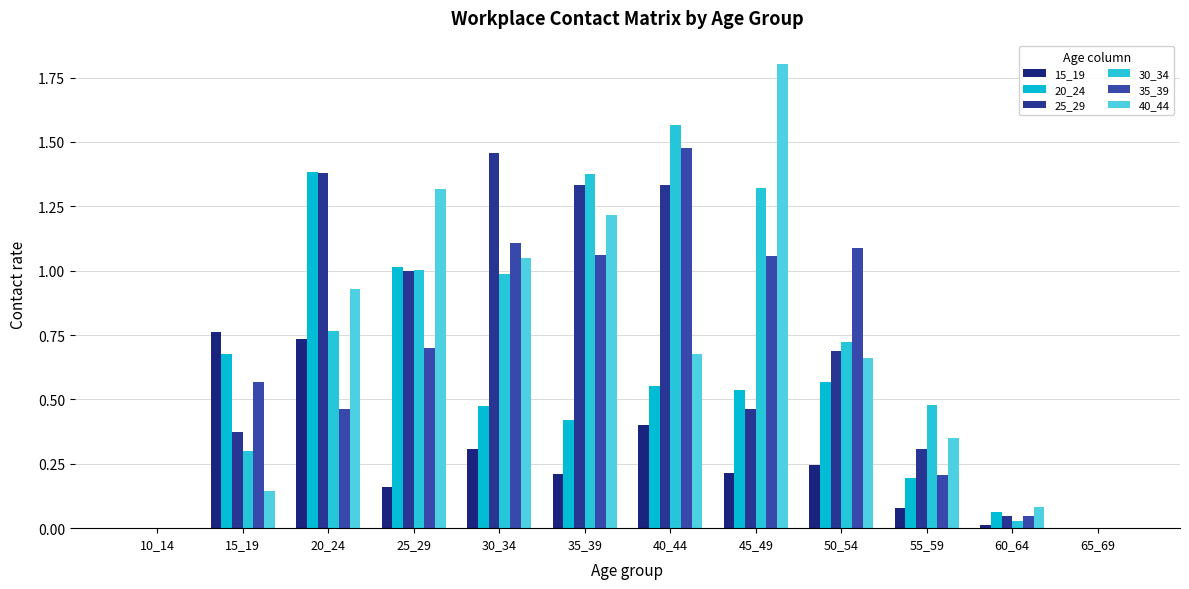

Are the bars grouped side by side (vs. stacked)?

Yes